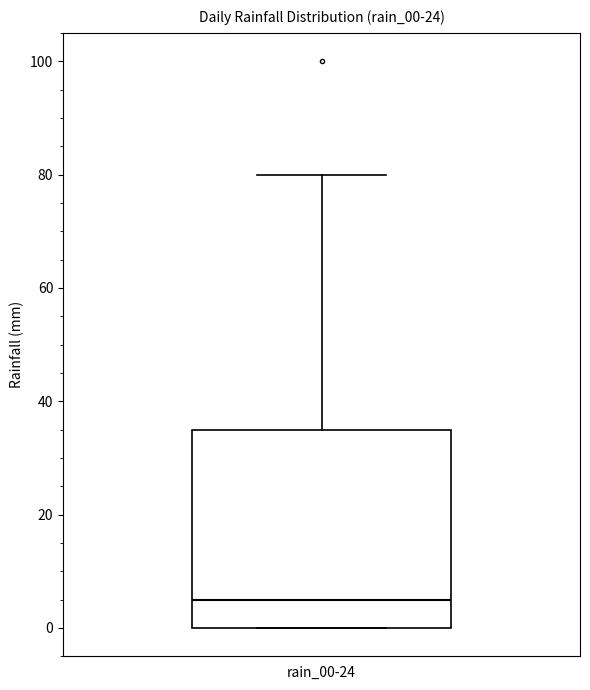

Read this box plot against the y-axis: the position of the median line, the range covered by the box, and the ends of both whiskers. The values are not printed on the chart, so give them approximately, as read against the axis.

median 6, box 0 to 36, whiskers 0 to 80